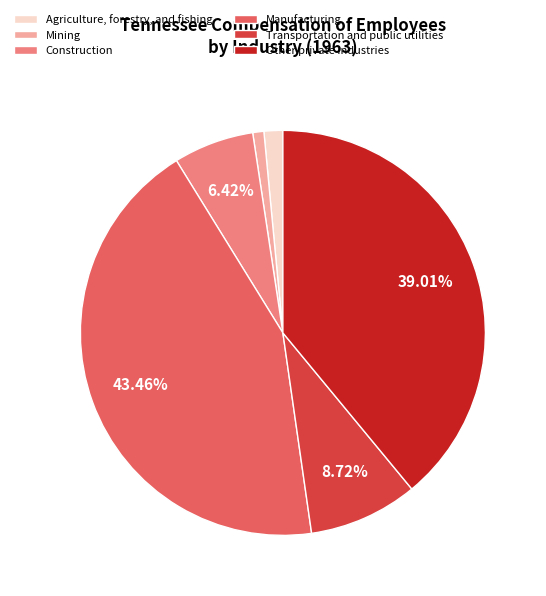

To the nearest percent, what is the difference between the largest and smallest slice percentages?

43%